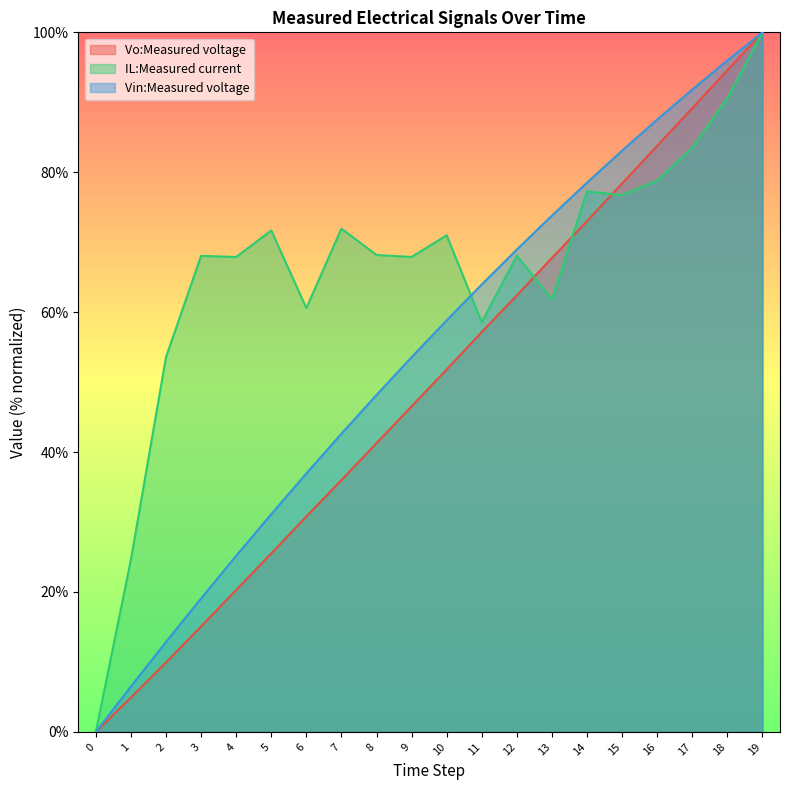

The value of Vo:Measured voltage at 6 is 52.3. True or false?

False